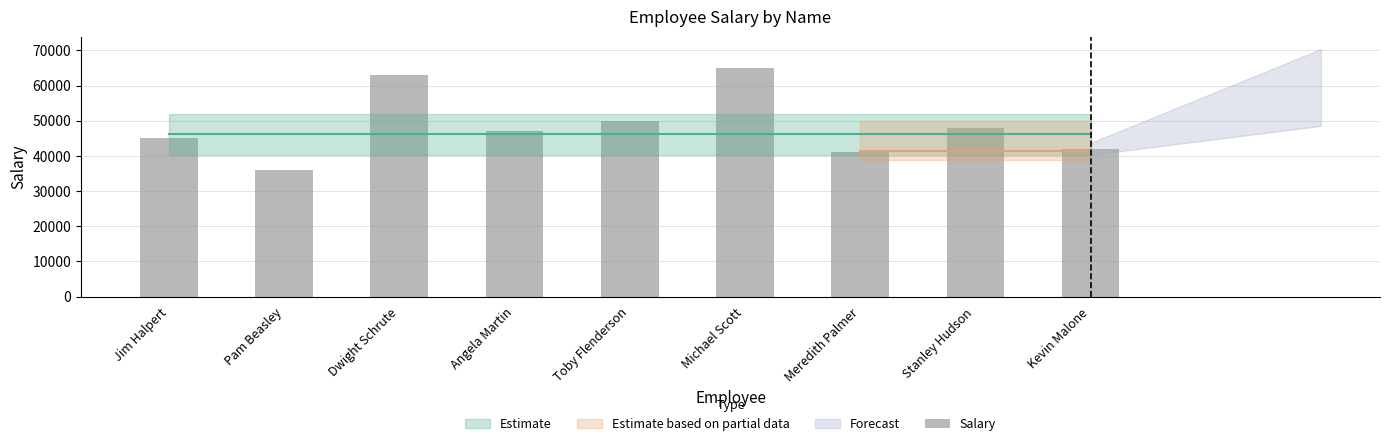

What is the label of the 9th bar from the left?

Kevin Malone